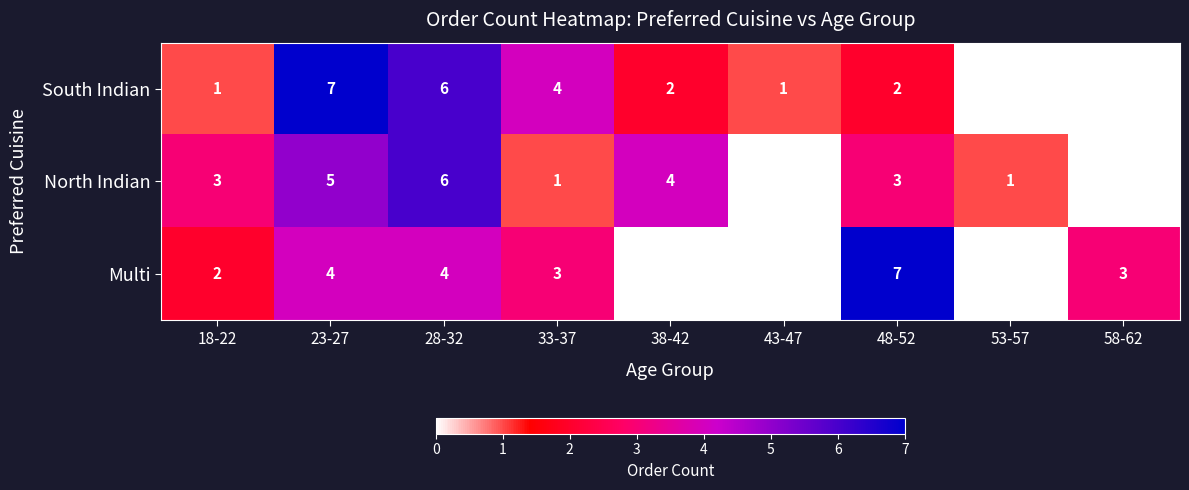

Reading left to right, what are all the values shown in this chart?

South Indian: 1	7	6	4	2	1	2	0	0
North Indian: 3	5	6	1	4	0	3	1	0
Multi: 2	4	4	3	0	0	7	0	3